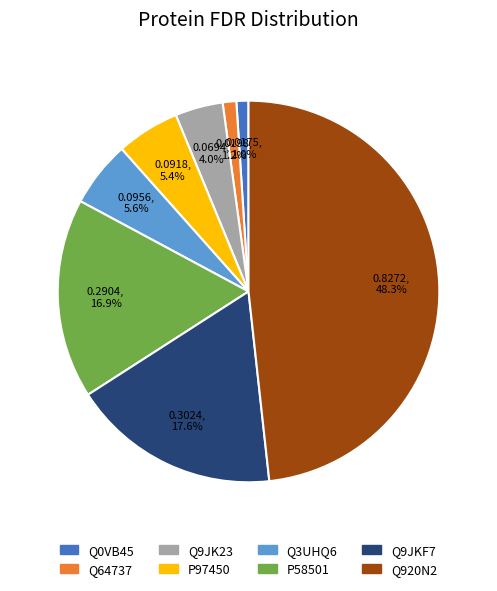

To the nearest percent, what percentage of the pie is Q64737?

1%